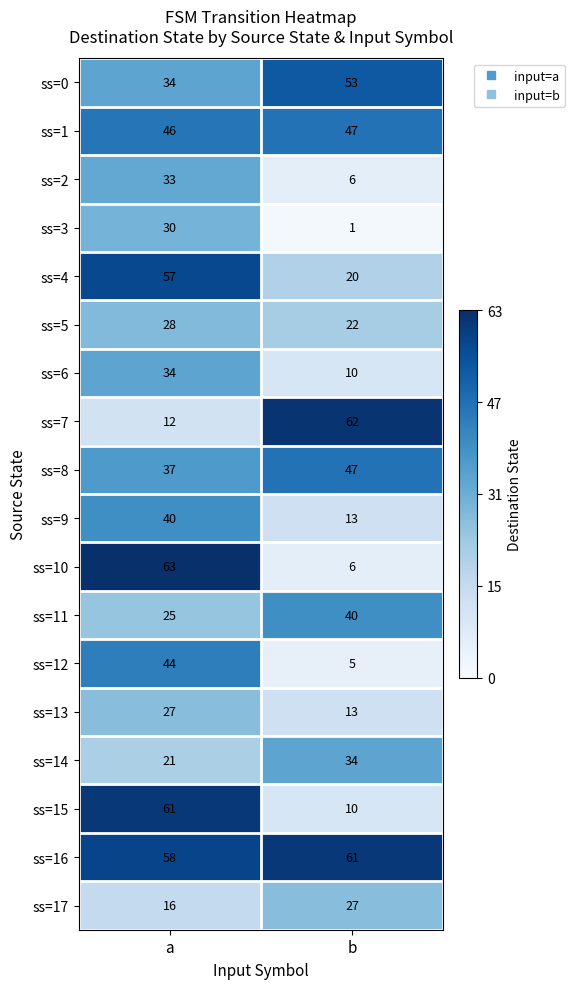

How many data points in ss=8 are less than 47?

1